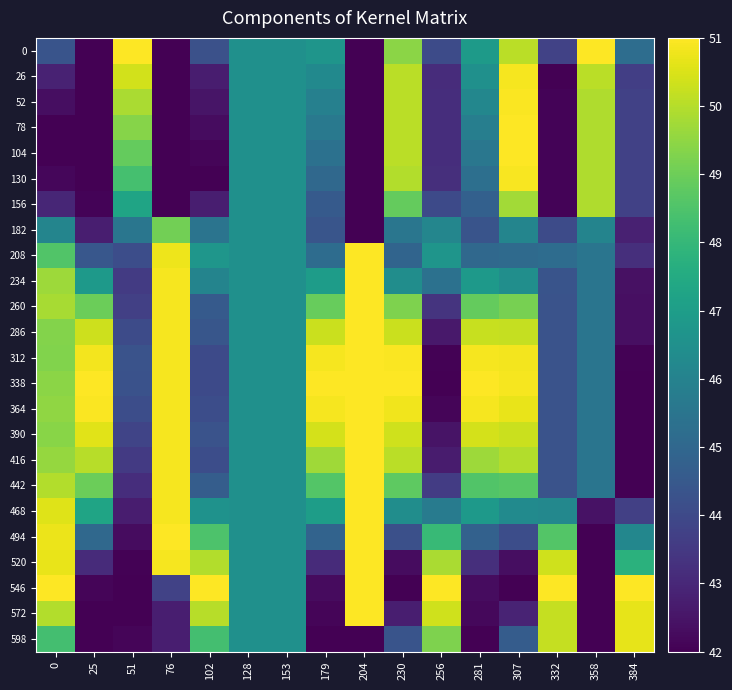

Rank the series at 256 from highest to lowest value.

546, 572, 520, 598, 494, 208, 182, 468, 234, 0, 156, 442, 260, 130, 52, 78, 104, 26, 416, 286, 390, 364, 312, 338